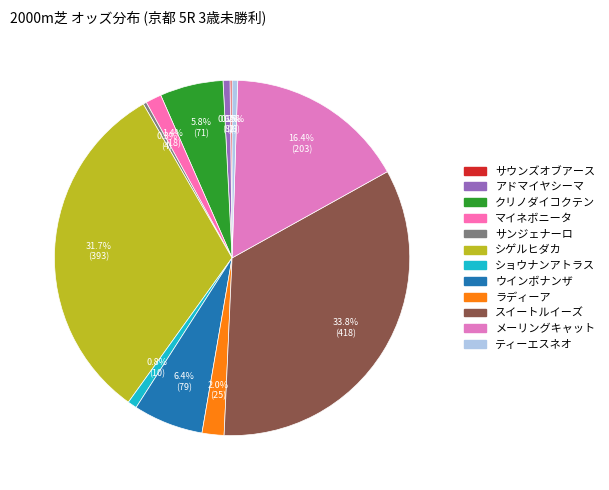

Which category has the biggest portion of the pie?

スイートルイーズ